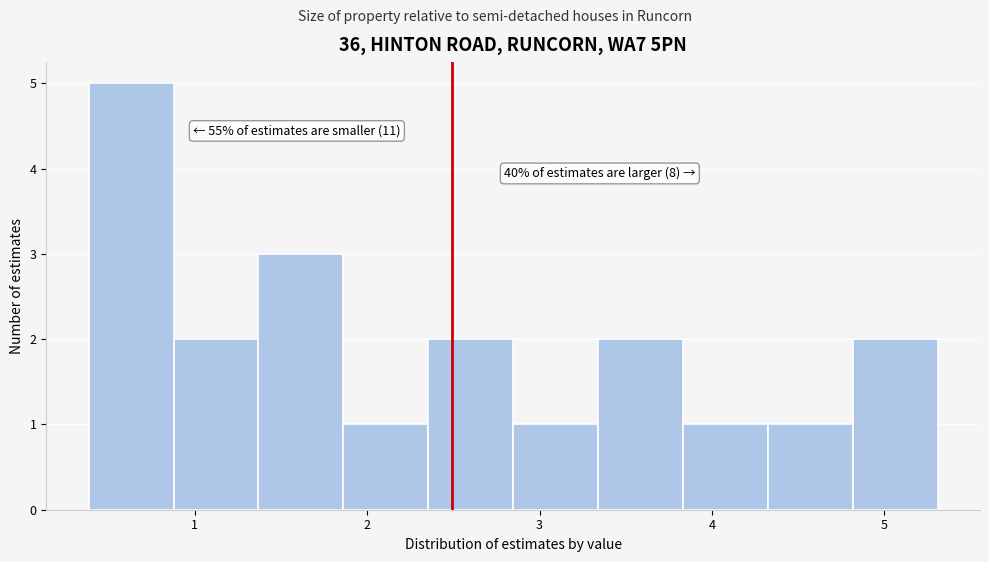

Which range on the x-axis has the tallest bar?

0.4 to 0.9